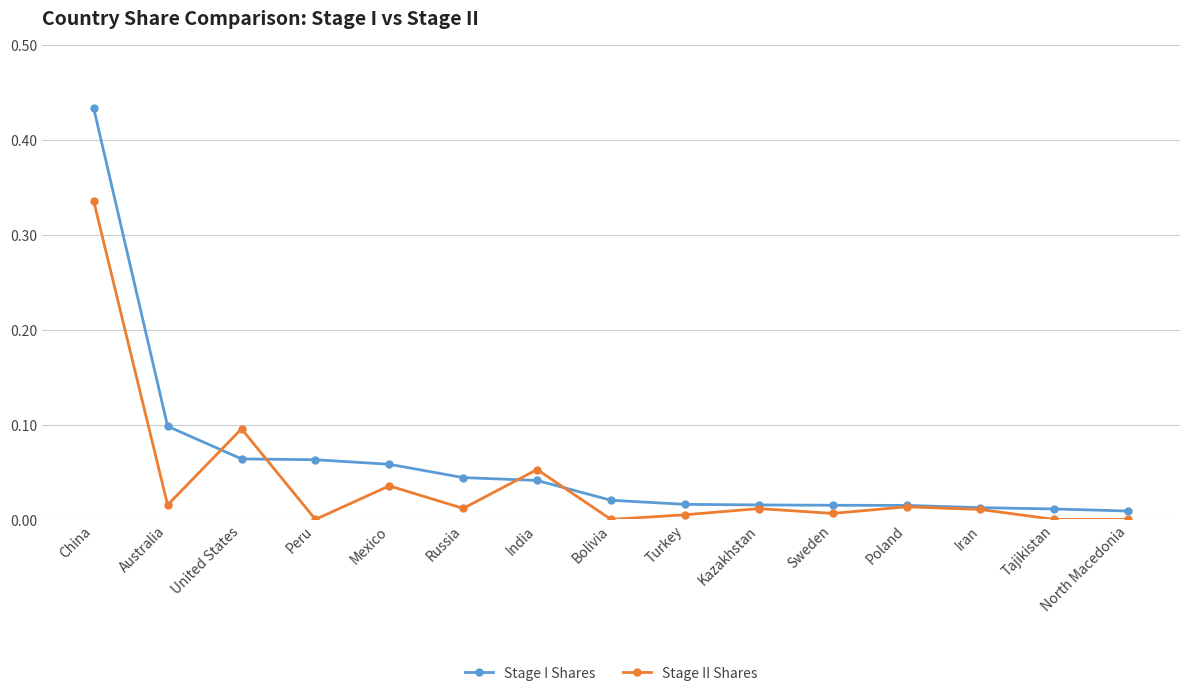

What position from the right is Australia?

14